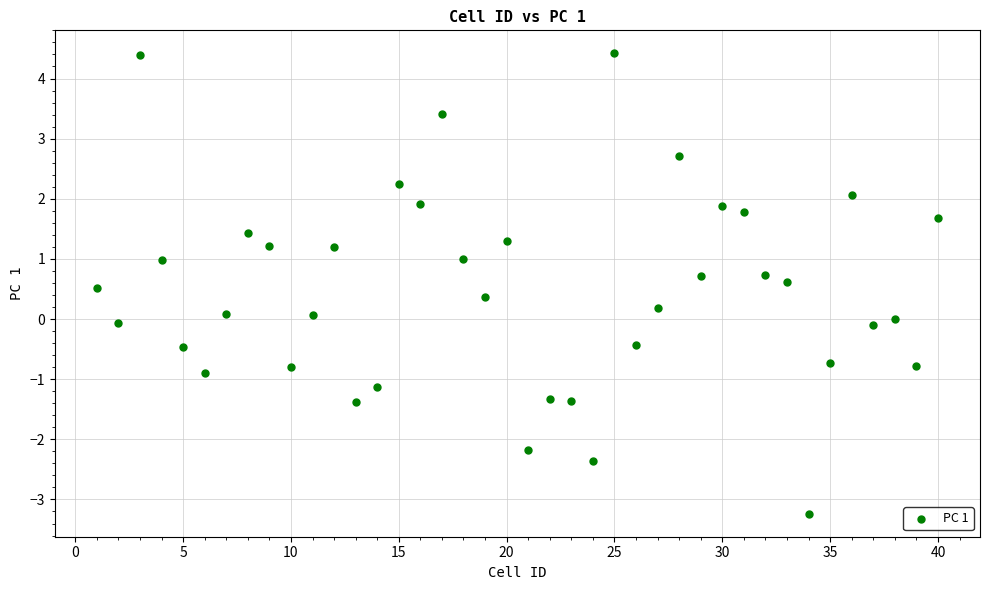

What is the range of Y values (max minus min)?

7.7